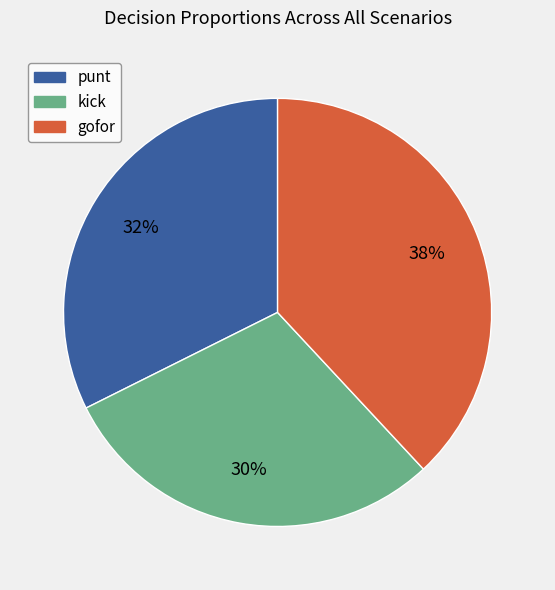

Is there any slice that represents more than half of the pie?

No